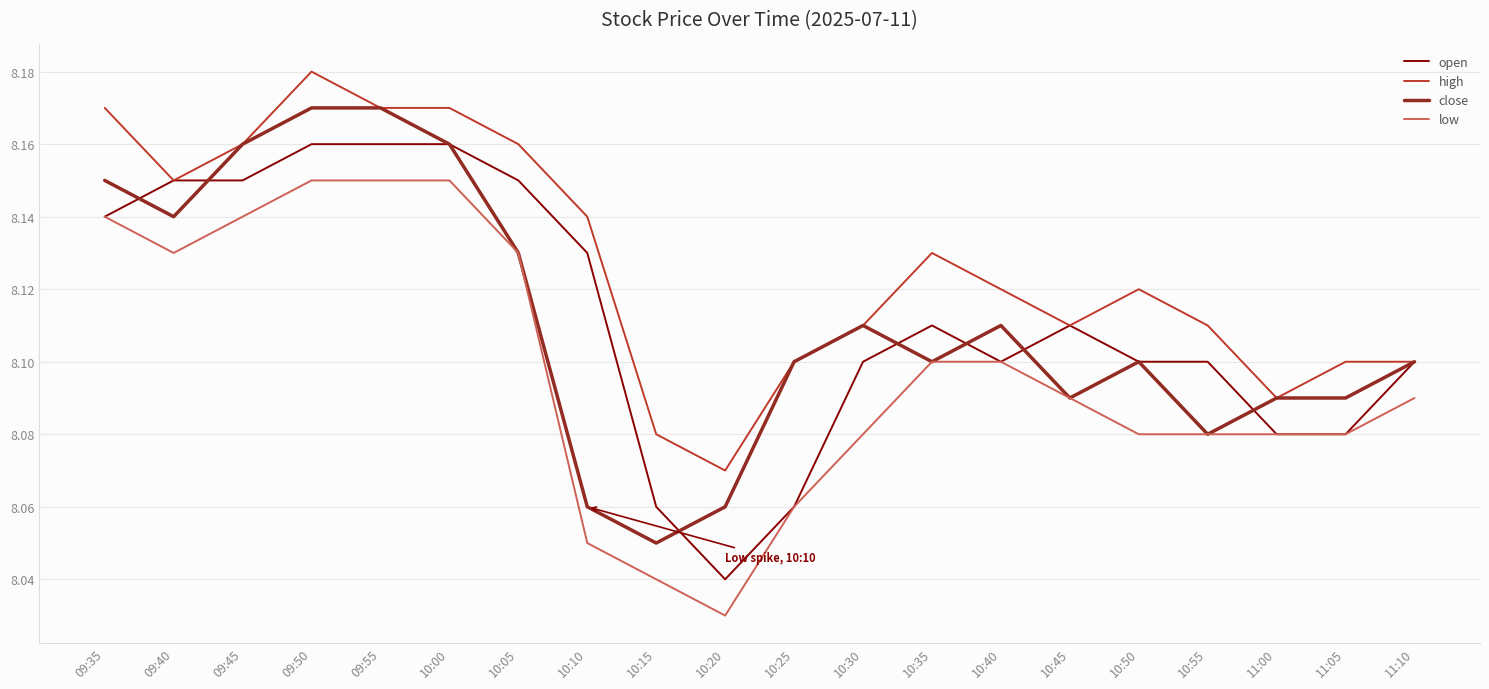

What position from the right is 10:30?

9